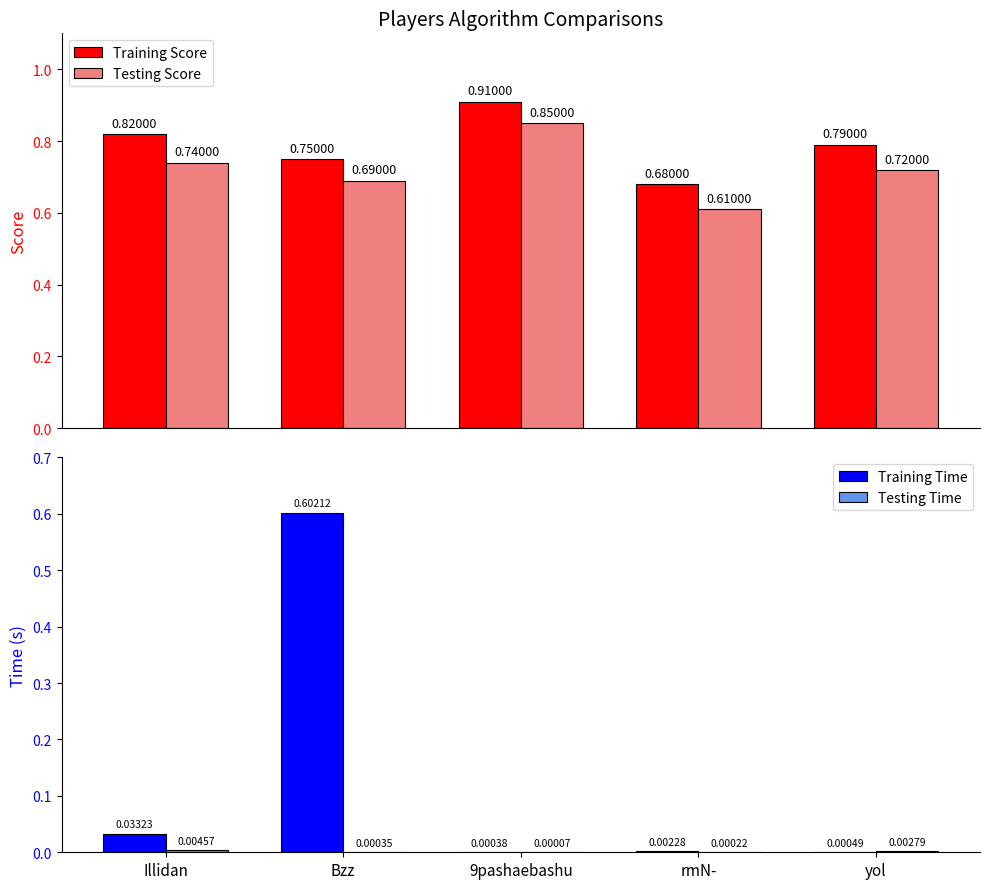

What is the maximum value shown in the chart?

0.9